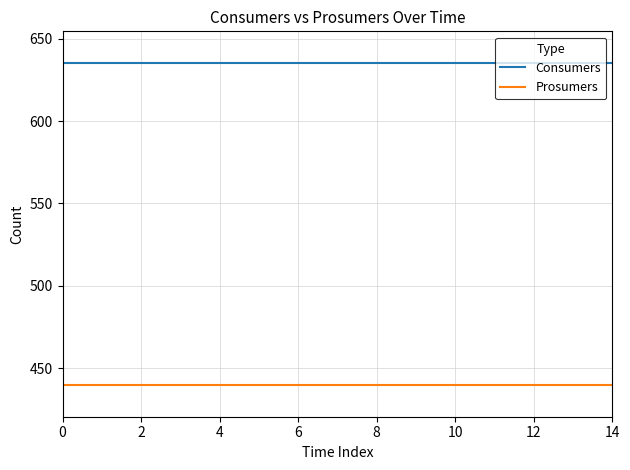

Rank the series by their average value, from lowest to highest.

Prosumers, Consumers